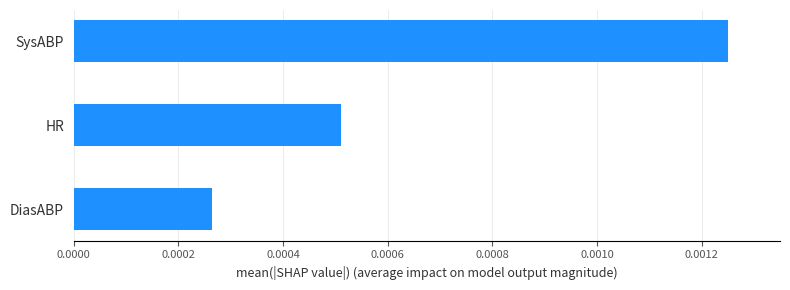

Rank the categories by value from highest to lowest.

SysABP, HR, DiasABP